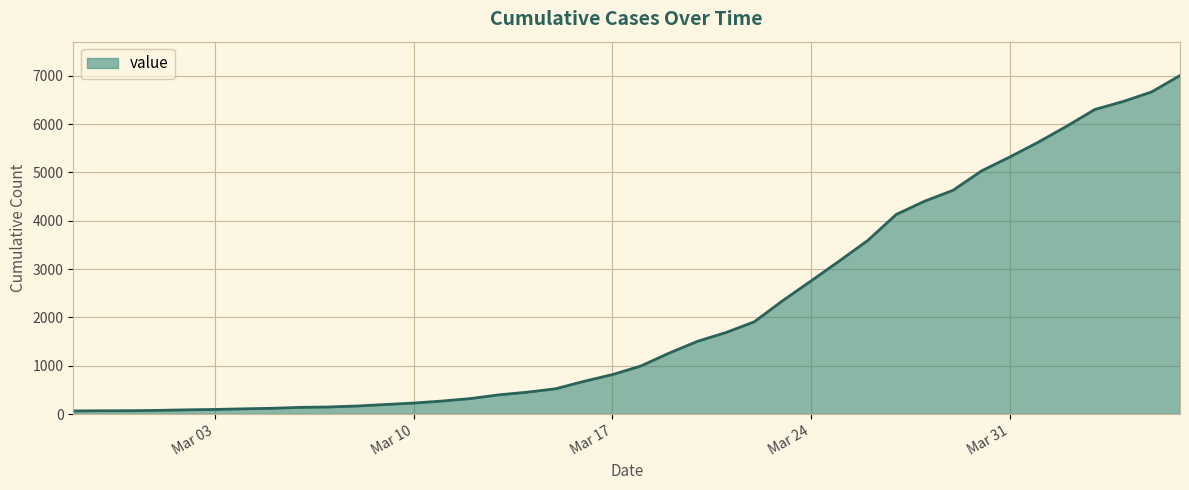

What is the difference between the maximum and minimum values?

6939